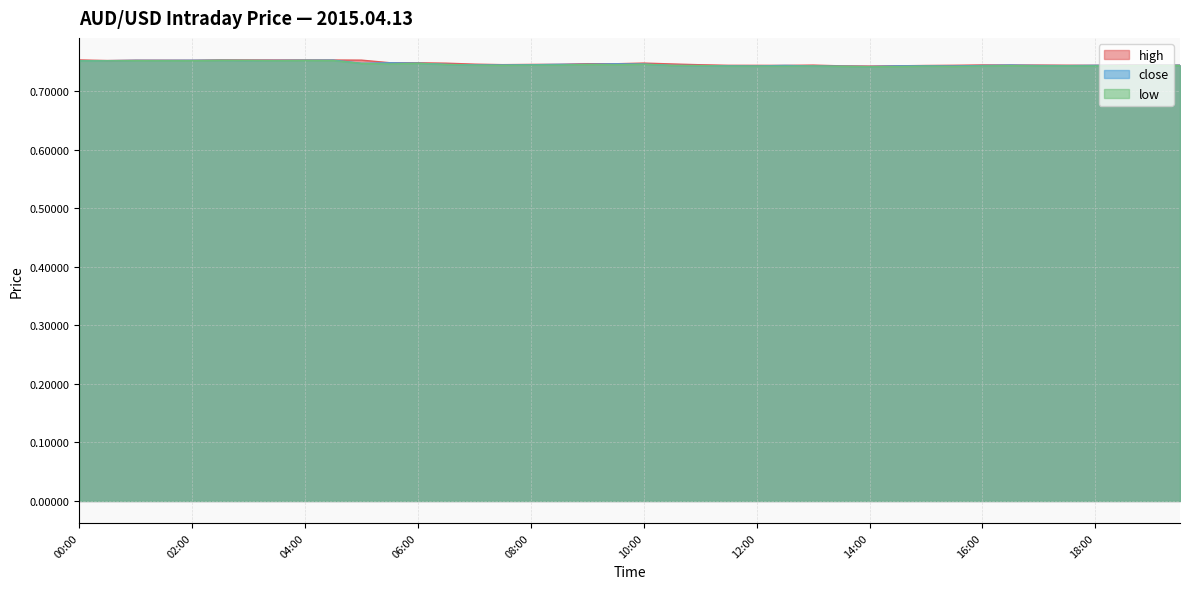

What is the minimum value for low?

0.7